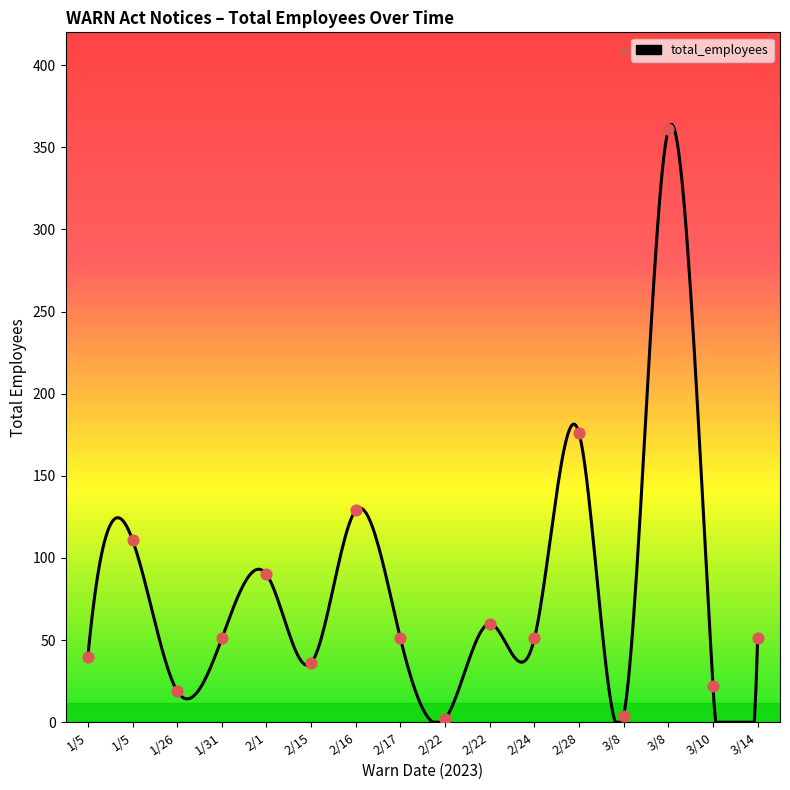

Approximately how many times larger is the value at 2/22 compared to 3/10?

0.1